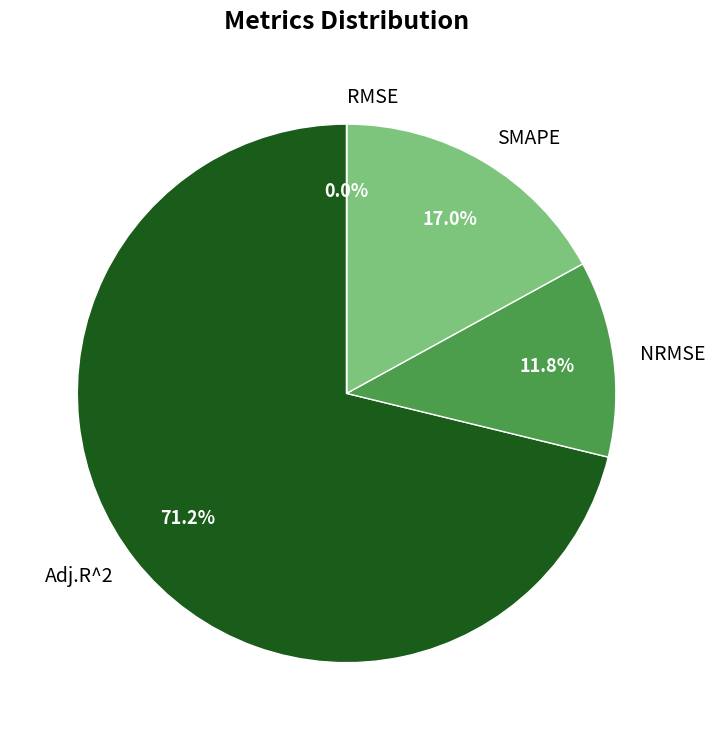

What is the majority slice?

Adj.R^2